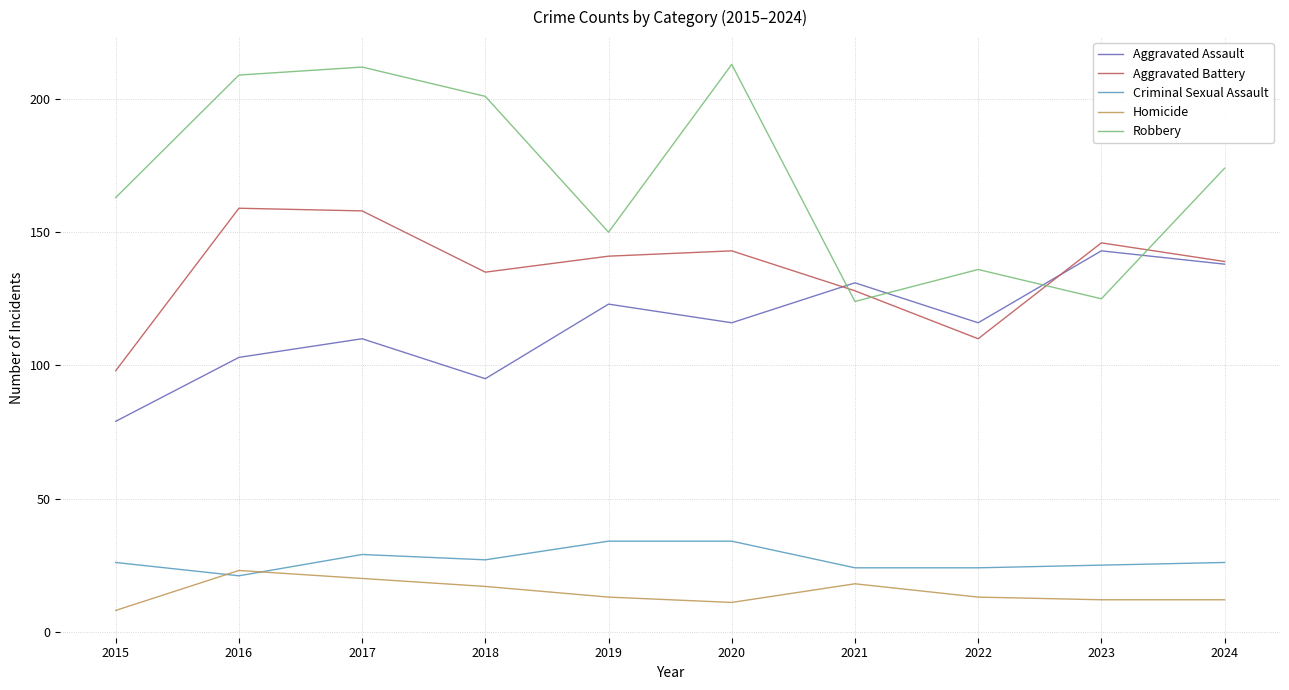

The value of Aggravated Battery at 2024 is 139. True or false?

True